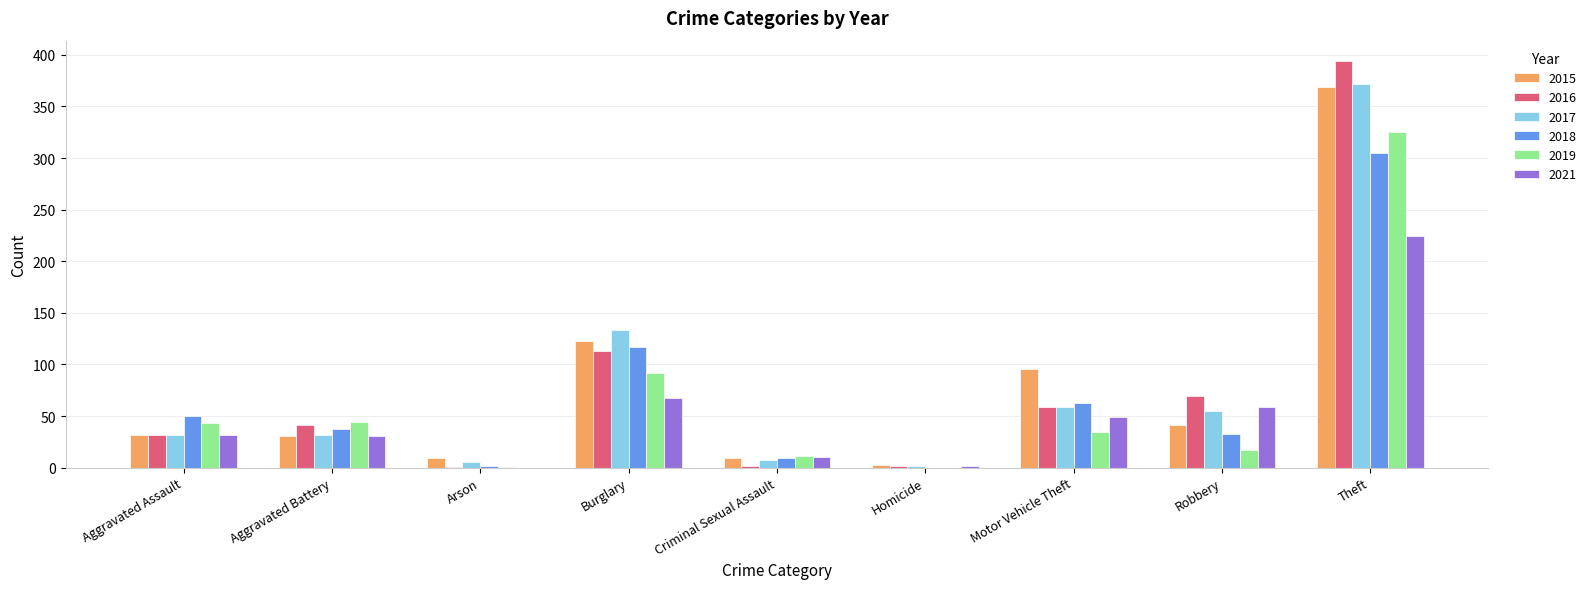

At which label does 2018 first exceed 37?

Aggravated Assault